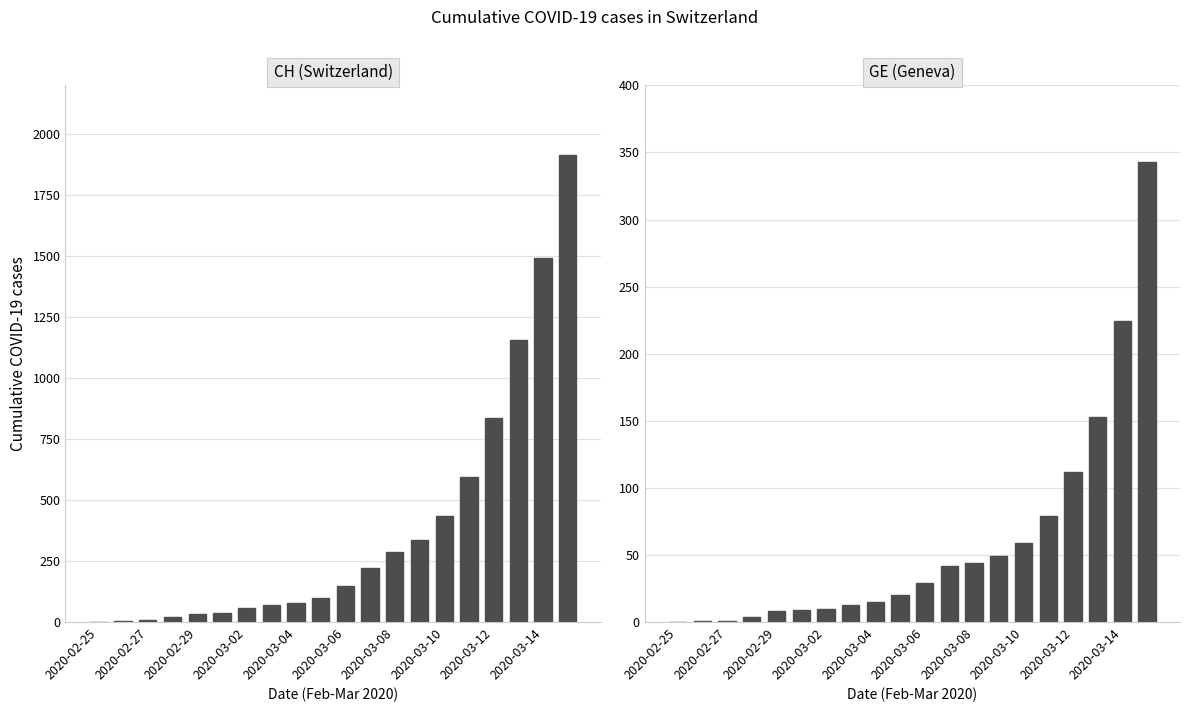

Reading right to left, extract all data points from this chart.

CH (Switzerland): 1914	1494	1156	838	595	435	336	287	223	146	99	77	70	56	38	31	19	9	5	0
GE (Geneva): 343	224	153	112	79	59	49	44	42	29	20	15	13	10	9	8	4	1	1	0